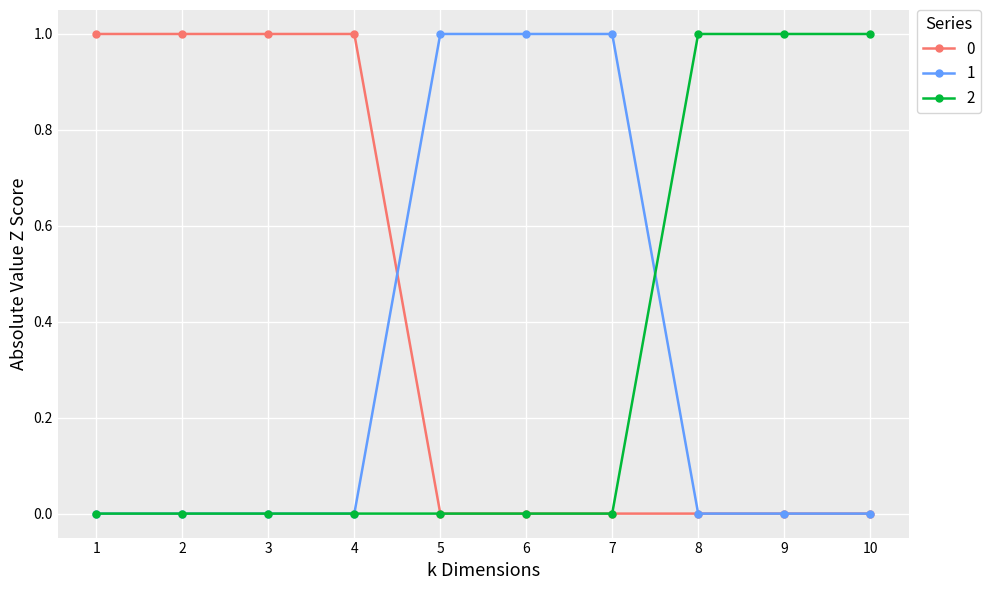

True or false: 2 has a value of 1 at 10.

True